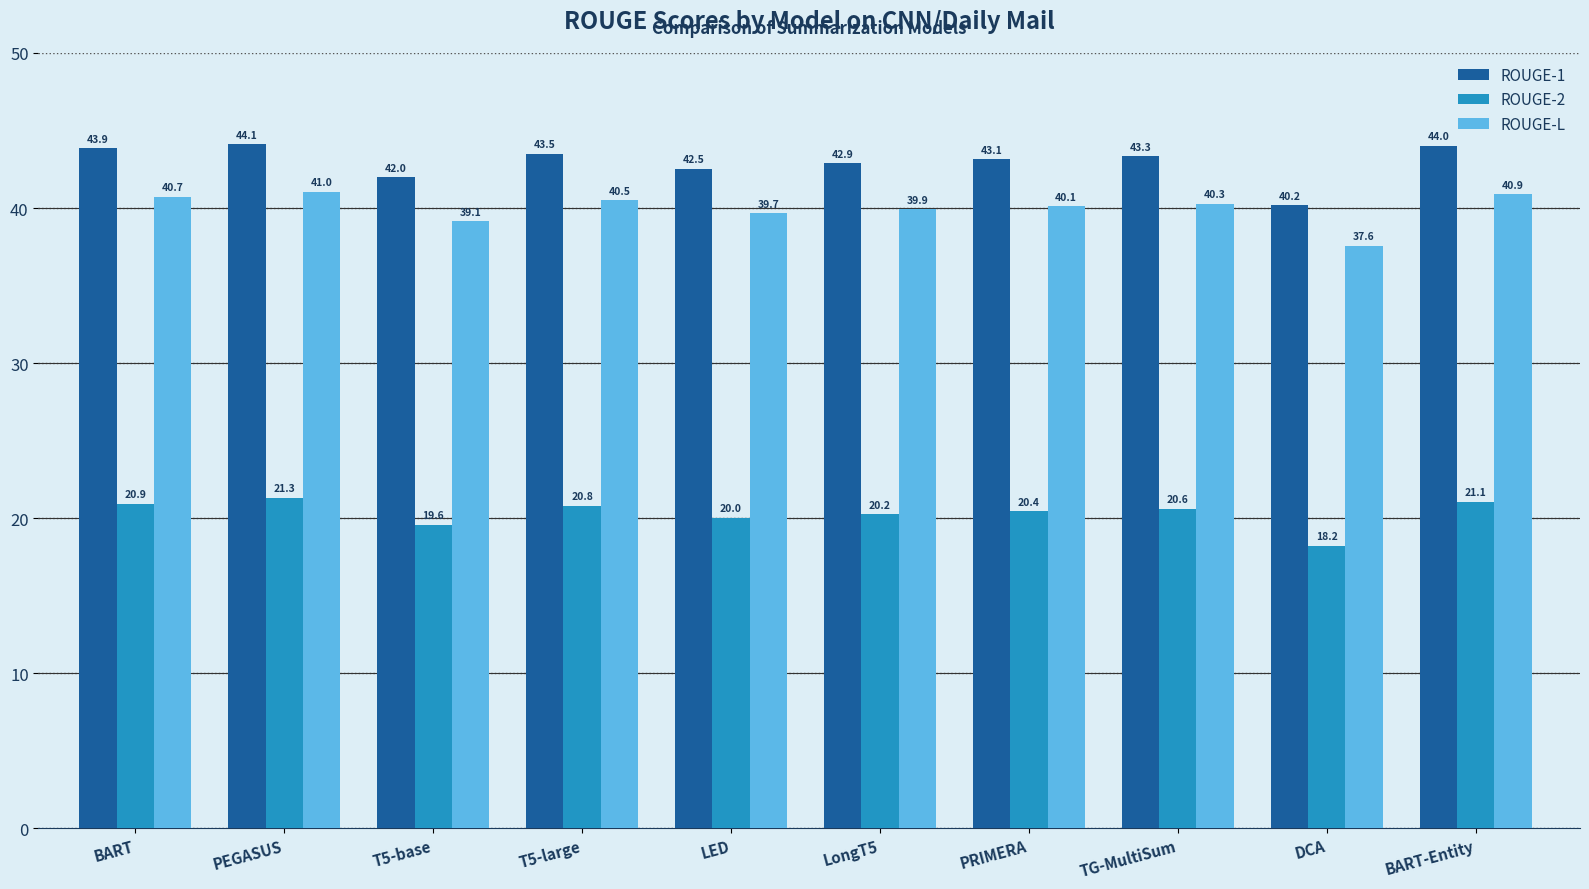

Which series has the largest total across all categories?

ROUGE-1